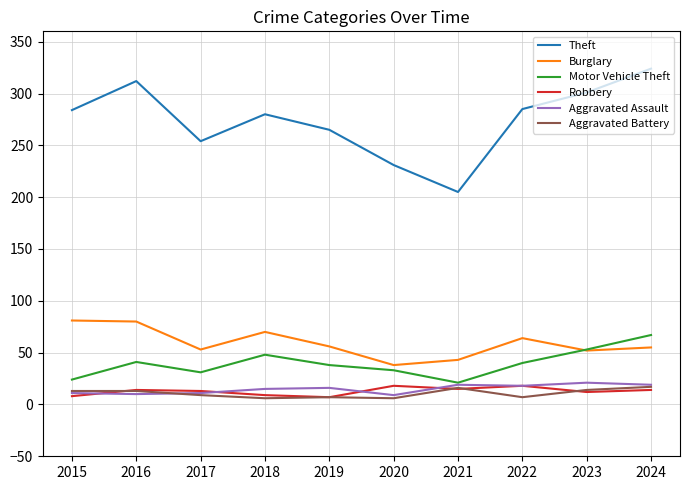

What is the difference between the maximum and minimum values in the Robbery series?

11